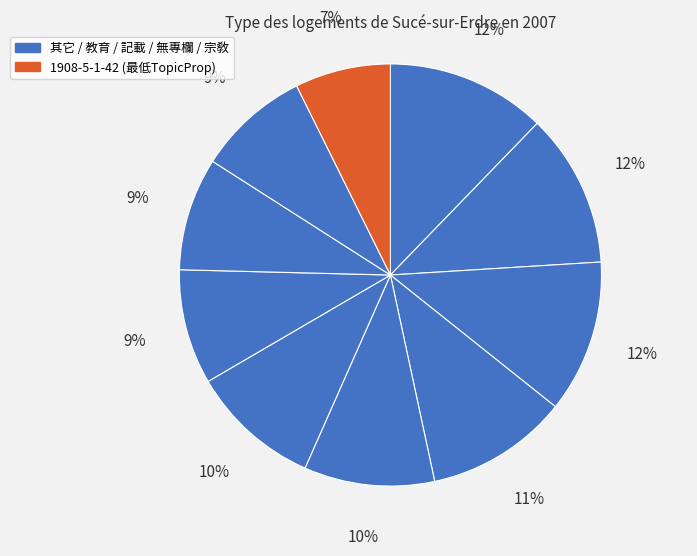

How many slices are in this pie chart?

10